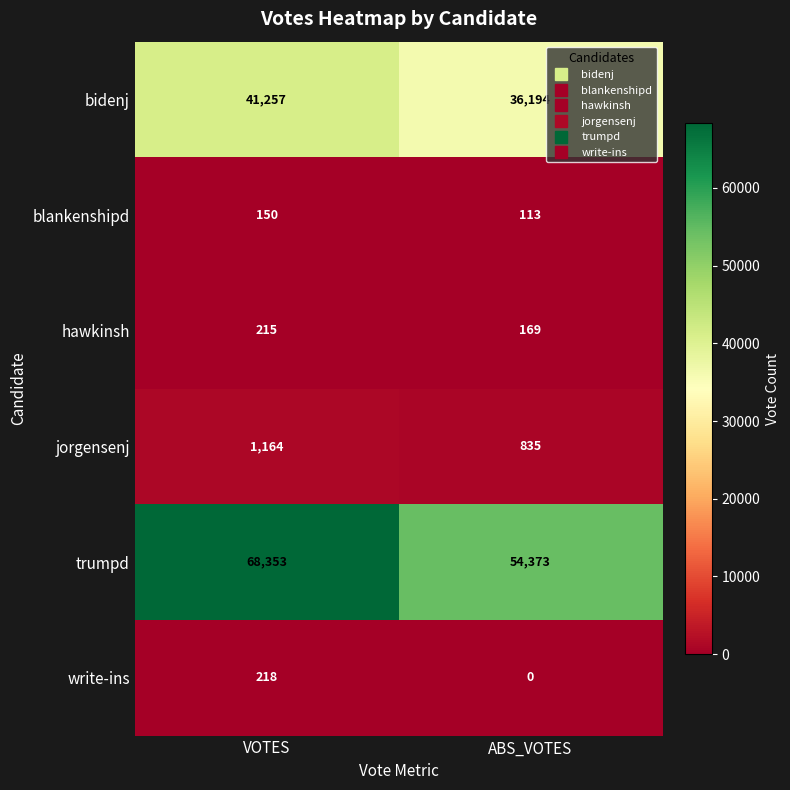

At which category does the chart reach its minimum across all series?

ABS_VOTES